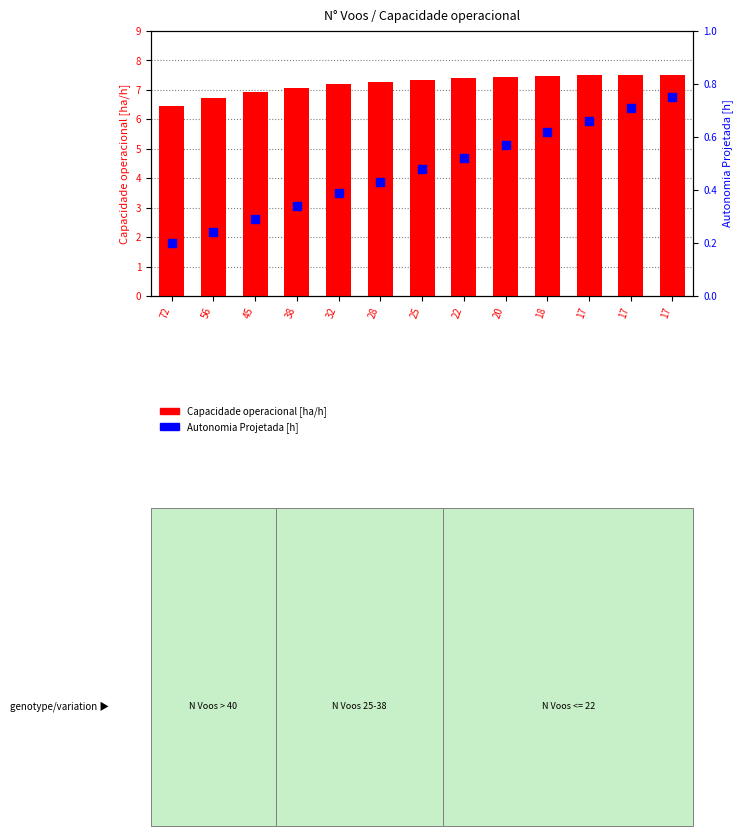

At which category is the sum across all series the highest?

17